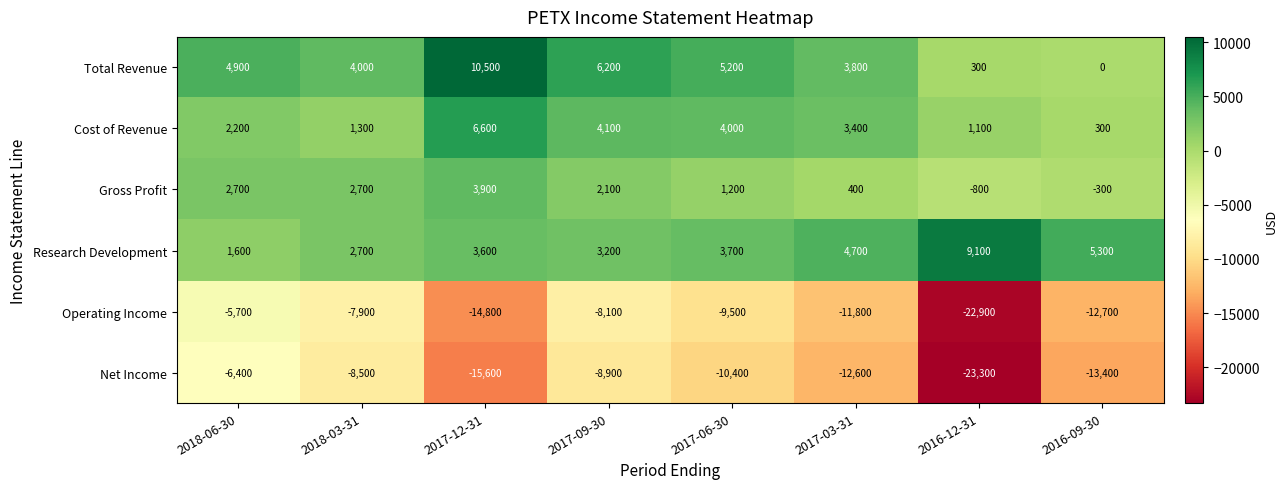

Which category has the highest value in the Cost of Revenue series?

2017-12-31